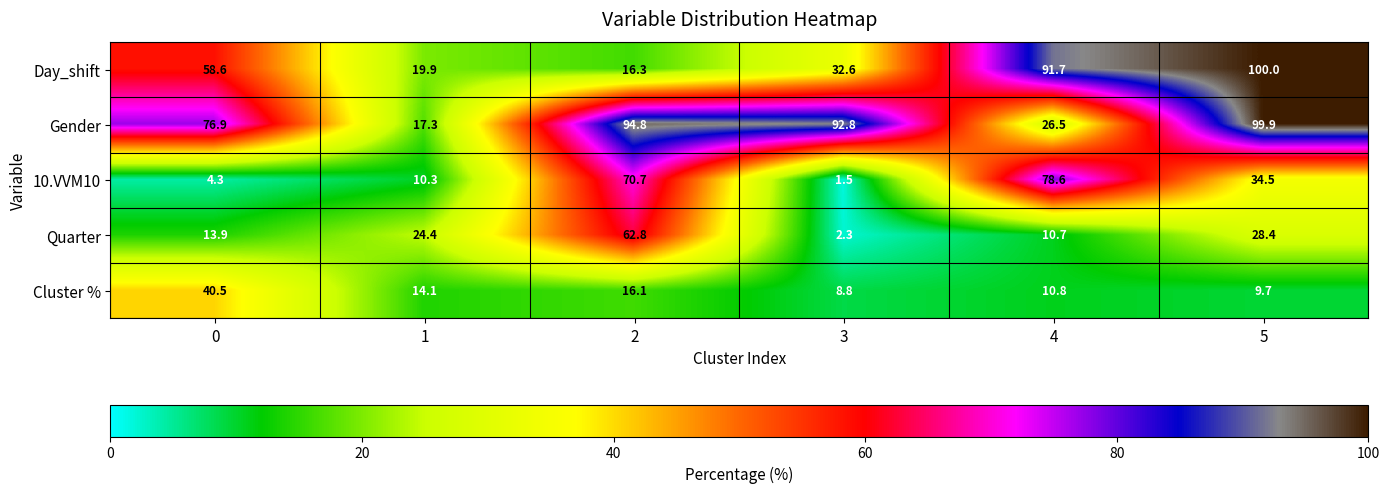

At which category is the sum across all series the highest?

5